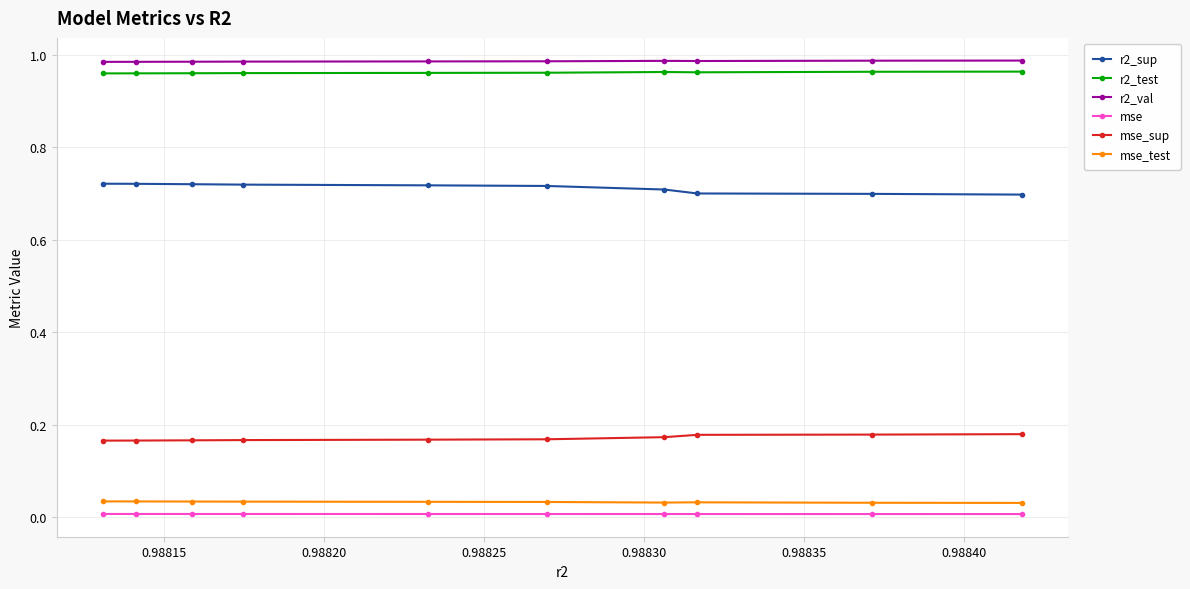

True or false: mse and r2_val intersect in this chart.

False